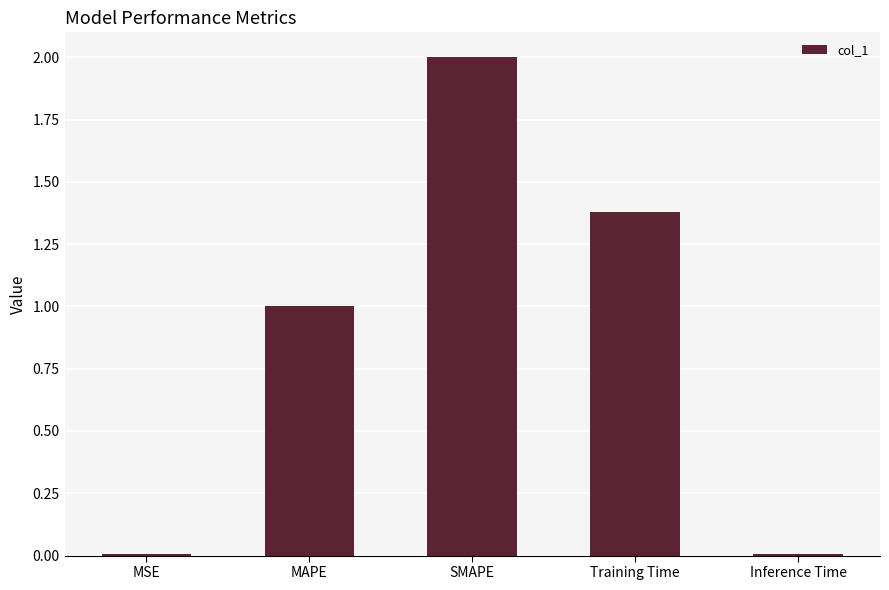

What is the ratio of the value at Training Time to the value at MAPE?

1.4